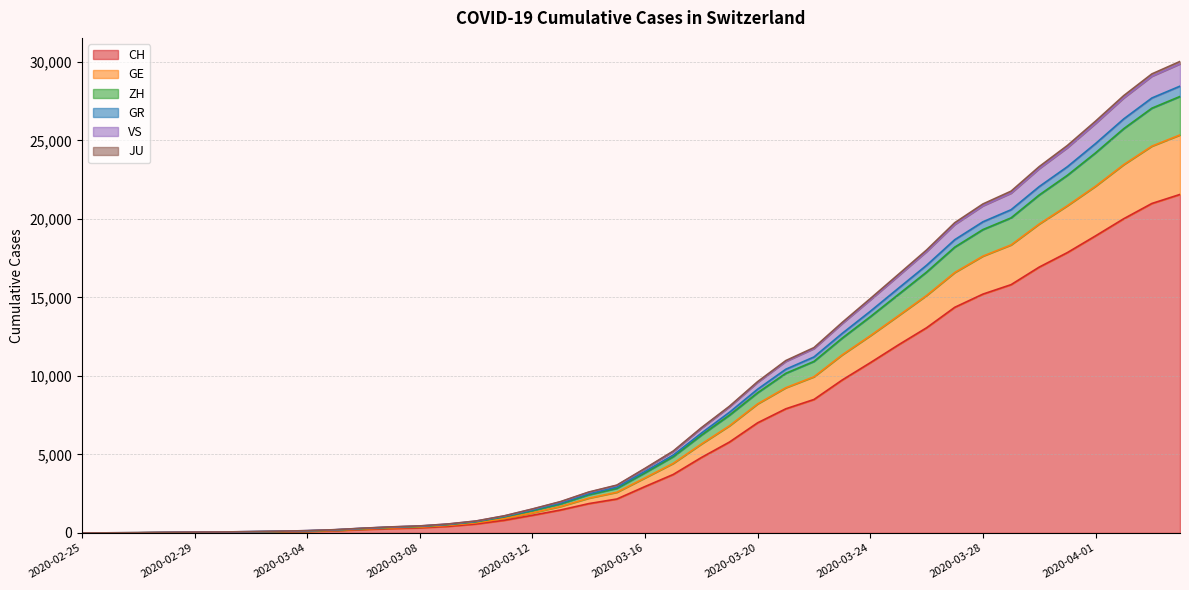

Which category has the highest value across all series?

2020-04-04